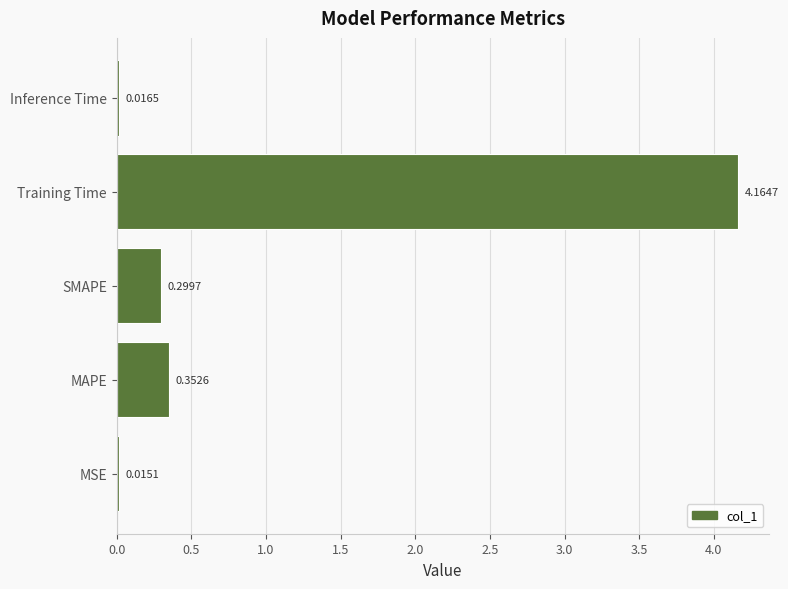

Which has a higher value, SMAPE or Training Time?

Training Time